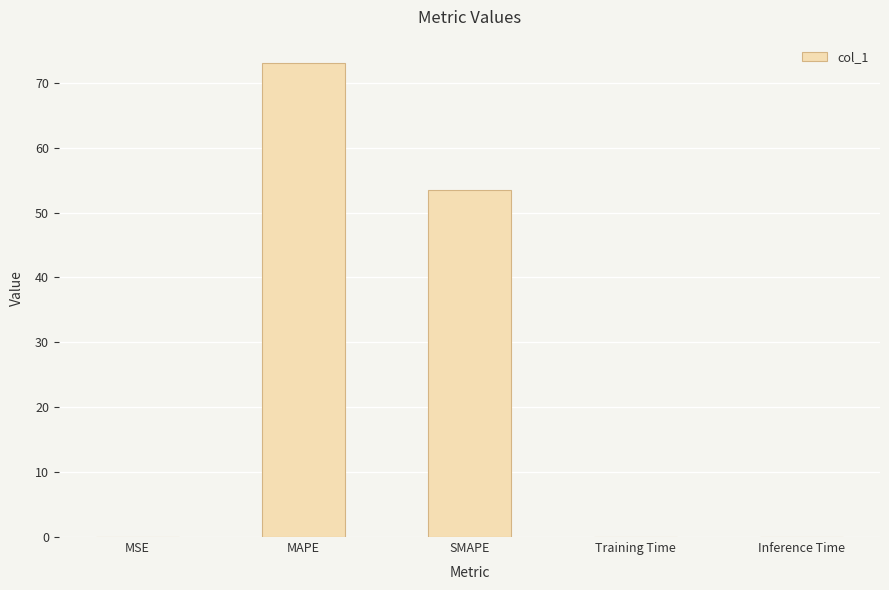

What is the sum of the values at Inference Time and MSE?

0.1